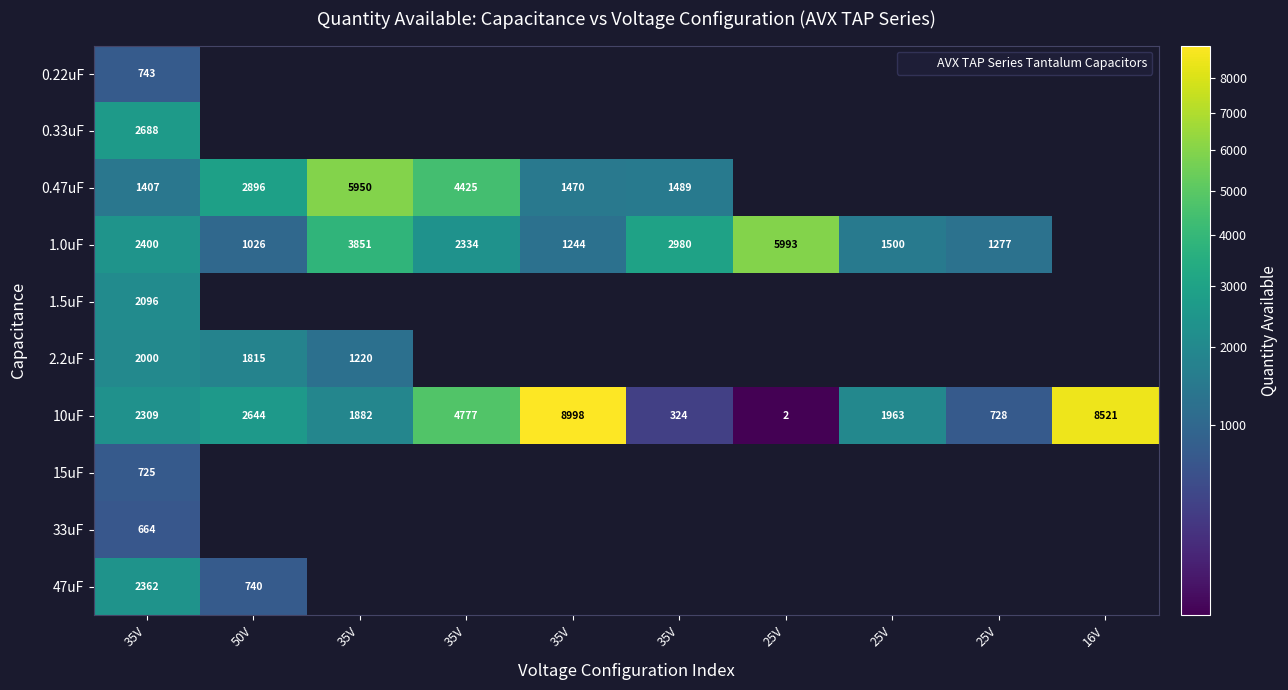

At how many categories does at least one series exceed 5820?

4